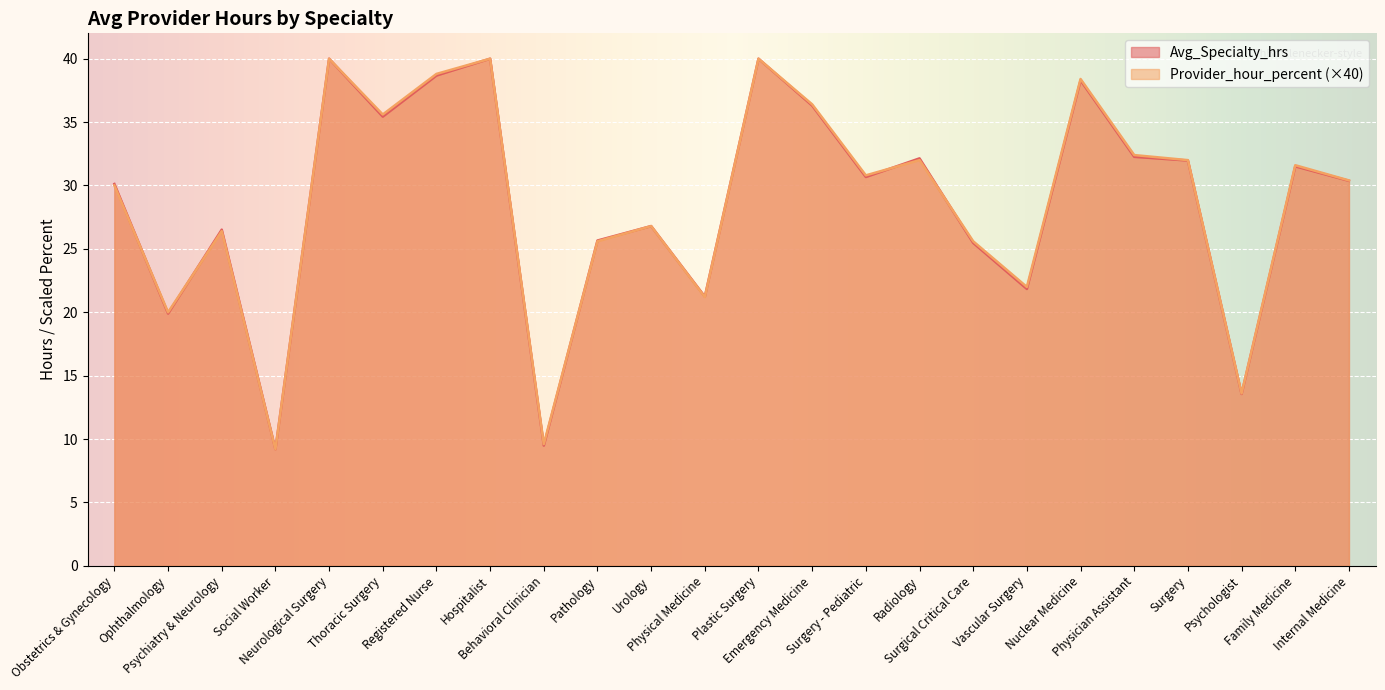

How many interior local peaks does the Provider_hour_percent series have?

8